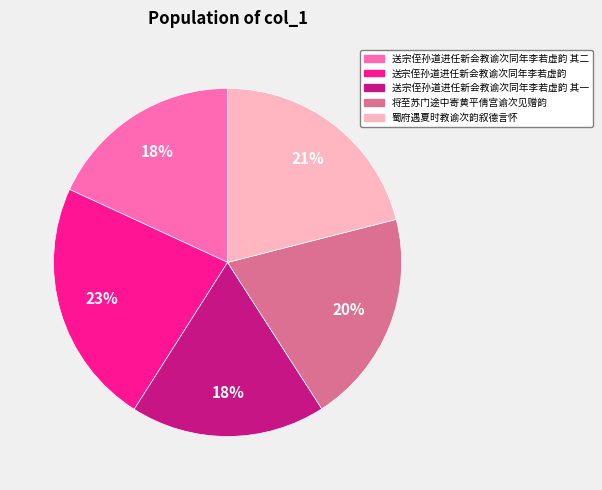

Is there a majority slice in this chart?

No